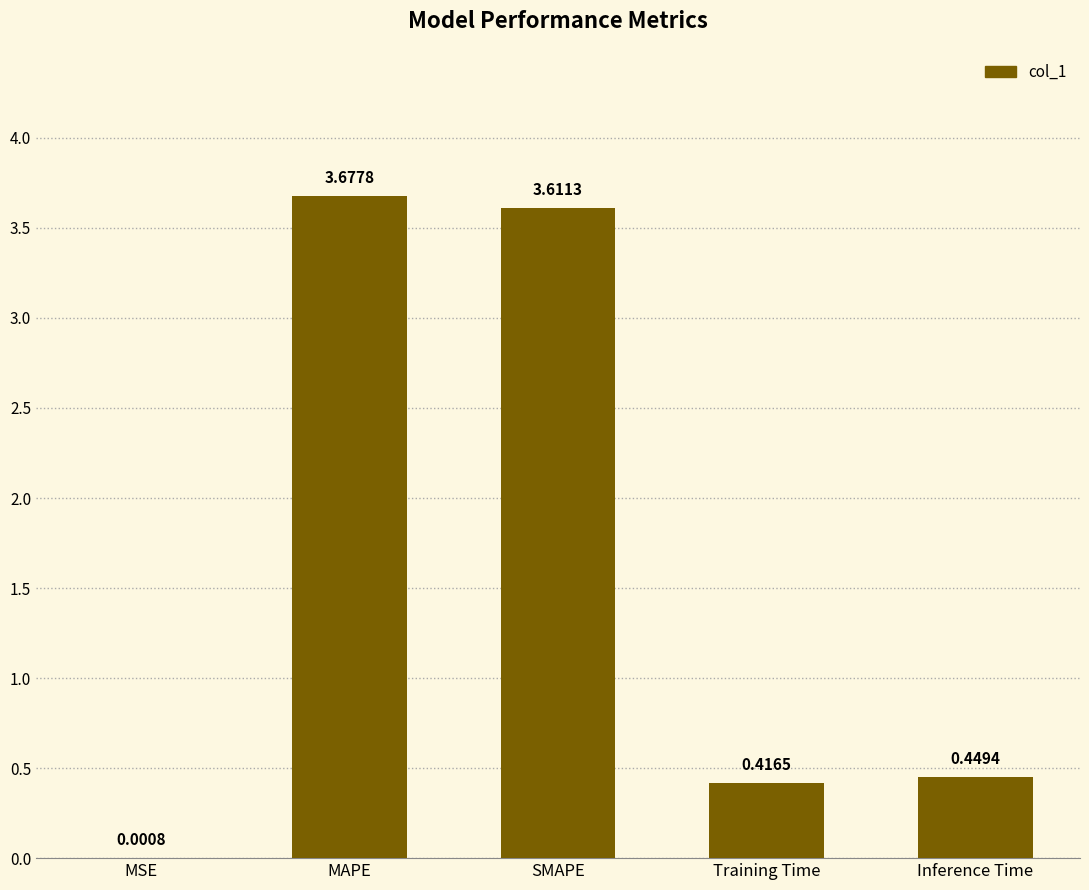

How many categories are shown in the chart?

5